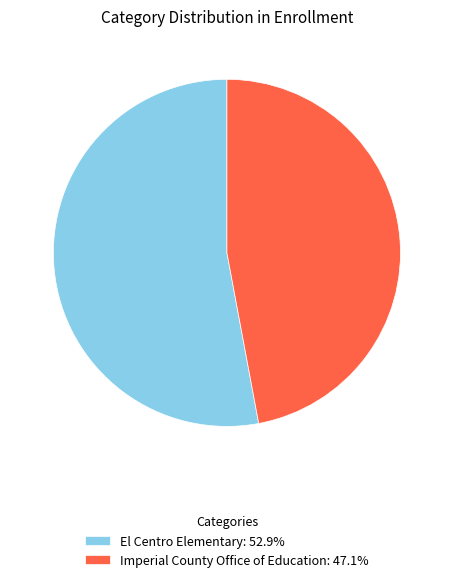

Do El Centro Elementary: 52.9% and Imperial County Office of Education: 47.1% together represent more than half of the pie?

Yes